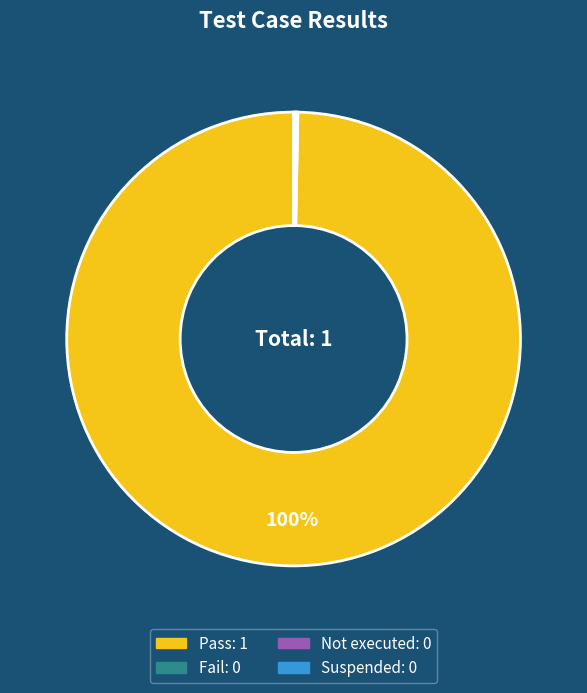

To the nearest percent, what is the average slice percentage?

25%